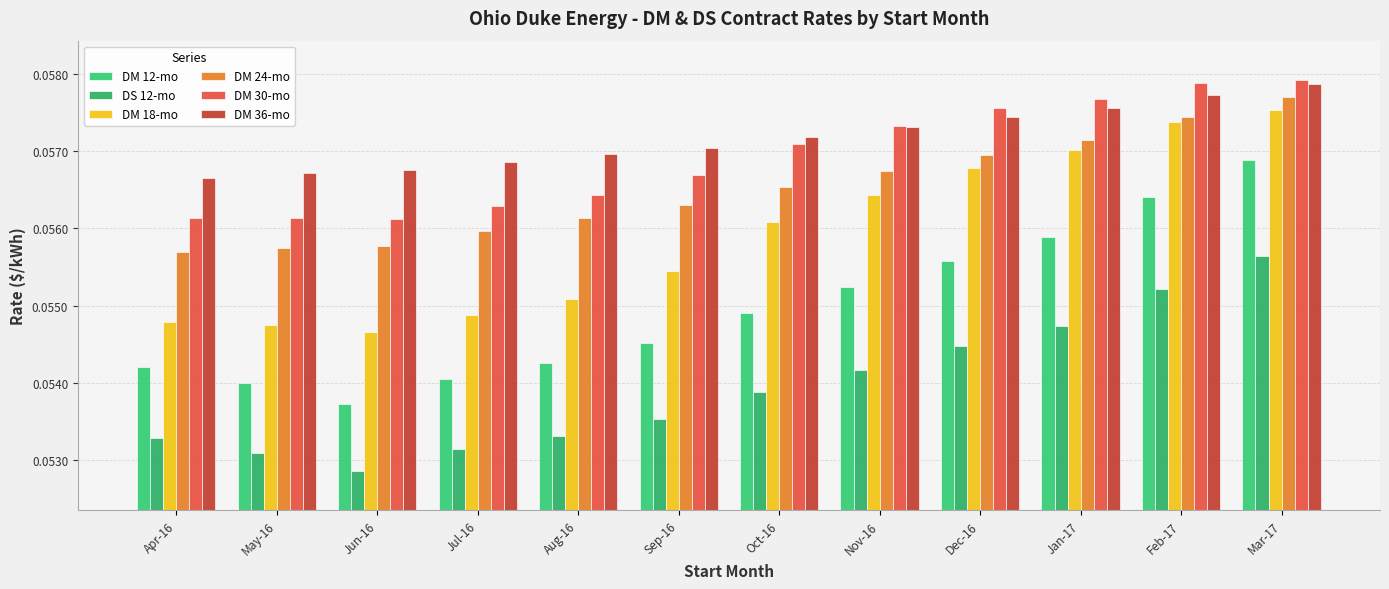

The DM 18-mo series shows 0.1 at Sep-16. True or false?

True